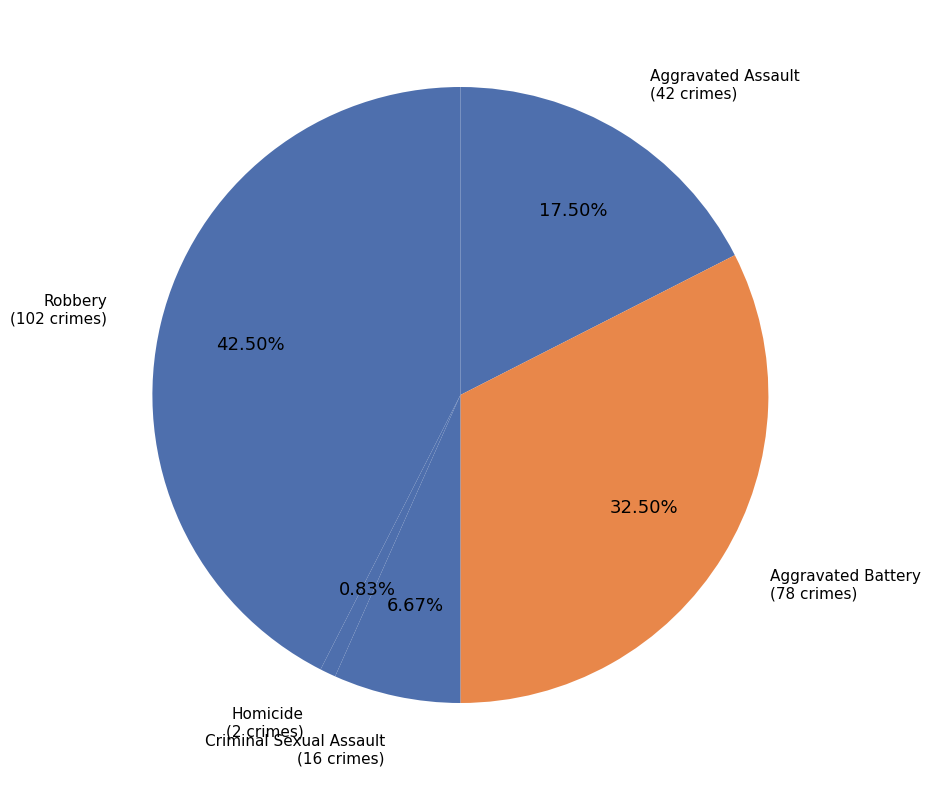

How many segments does this pie chart have?

5